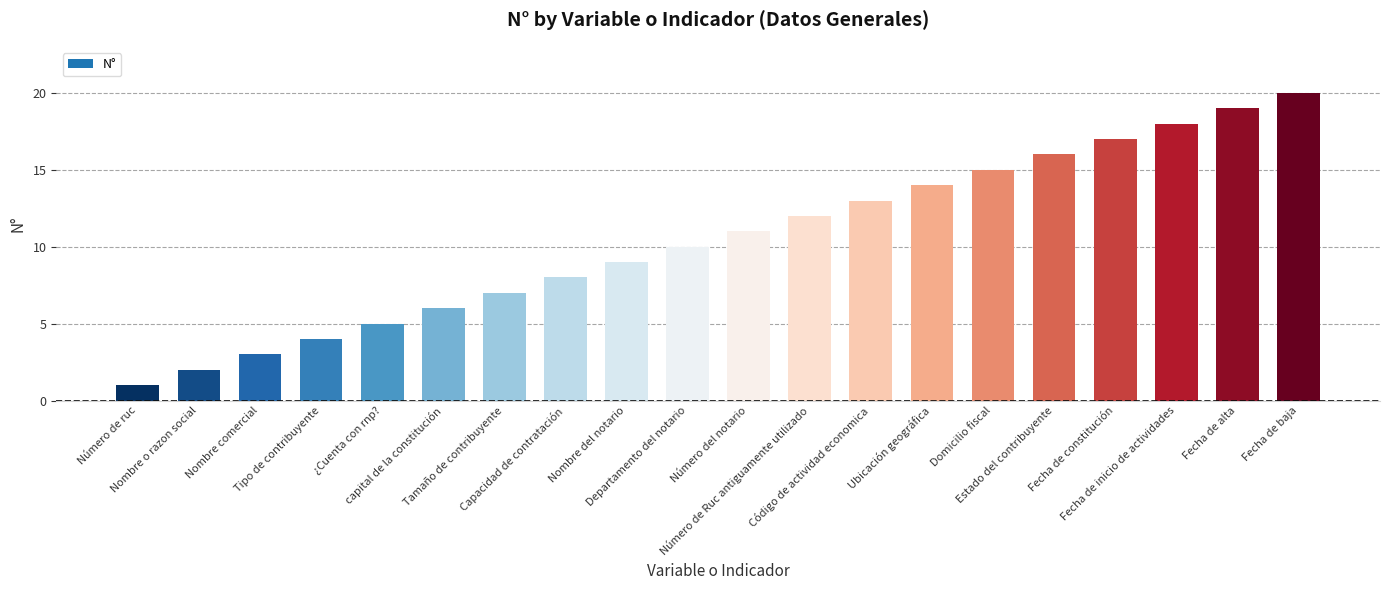

Which has a higher value, Fecha de constitución or Tipo de contribuyente?

Fecha de constitución